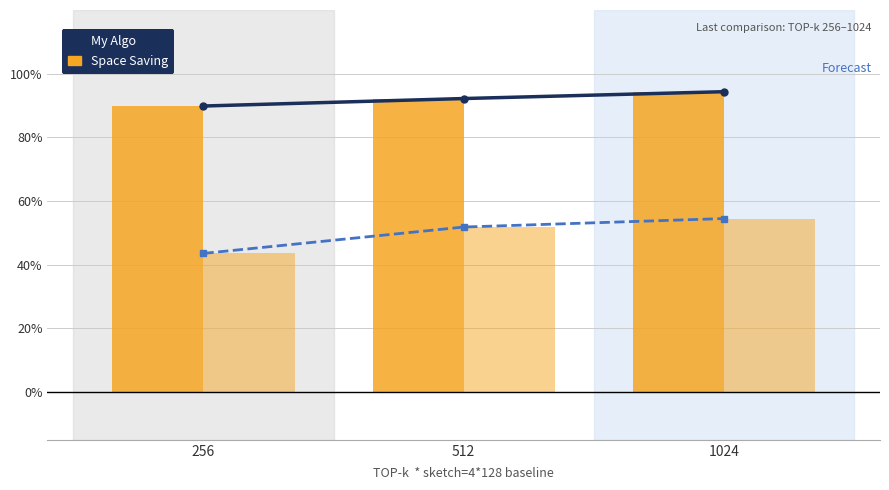

What is the average value of the Space Saving (line) series?

0.5